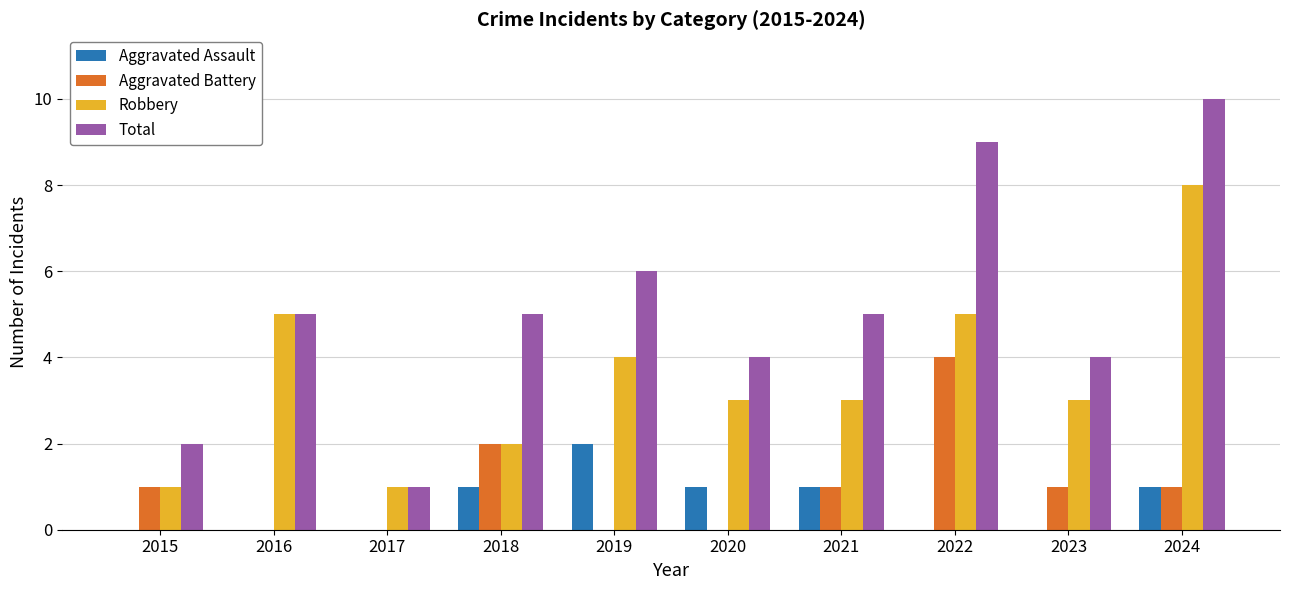

Read the Total value at 2022.

9